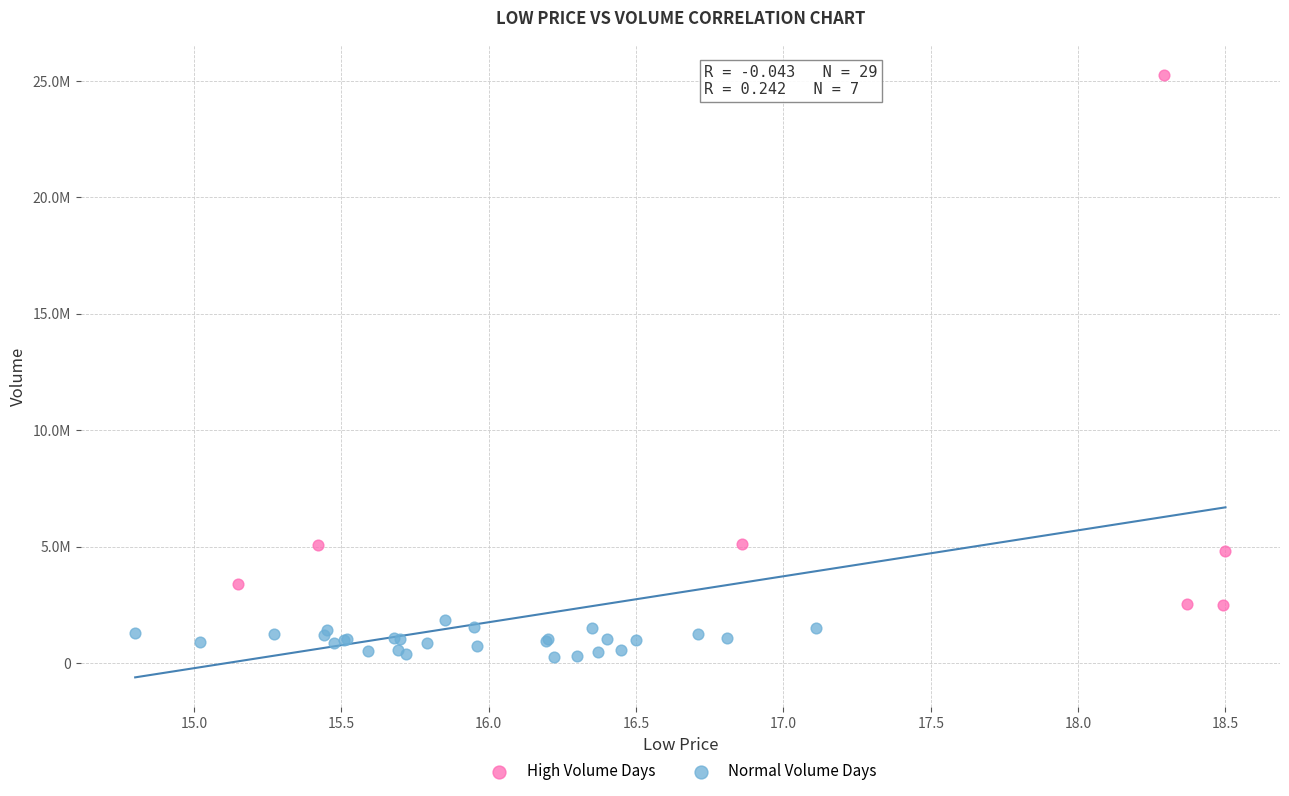

Which series has the widest spread of Y values?

High Volume Days